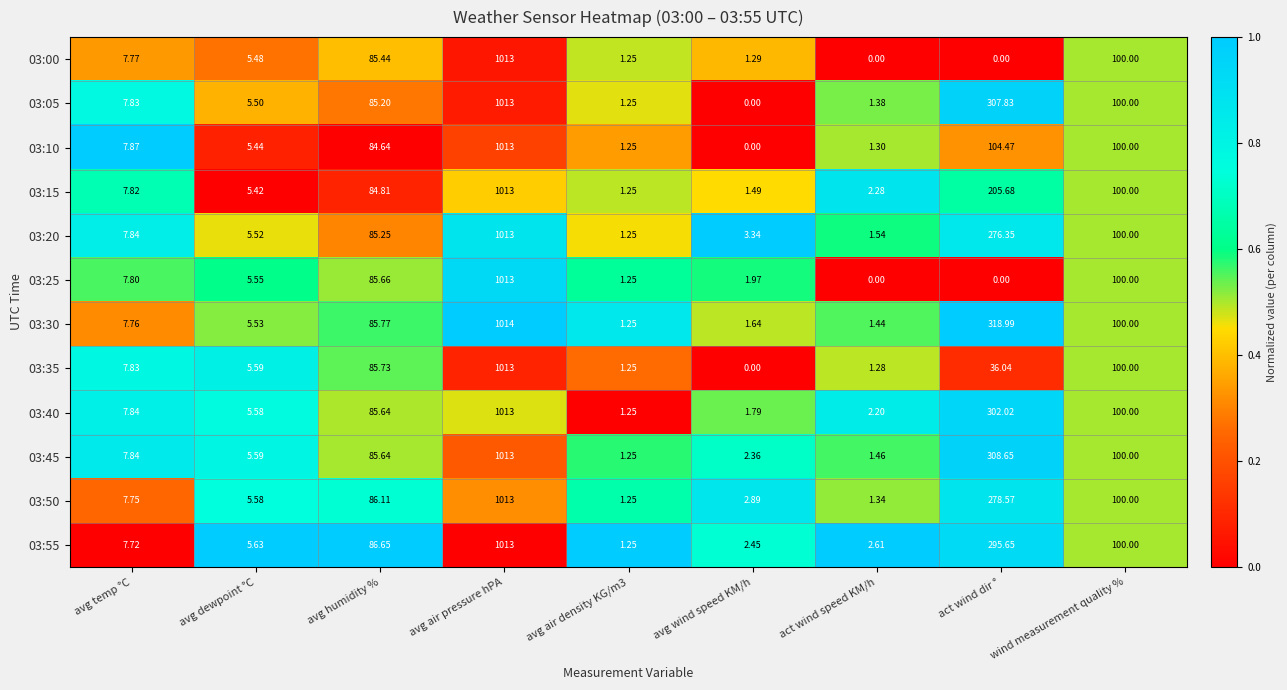

At which label is 03:20 closest to 507?

act wind dir °